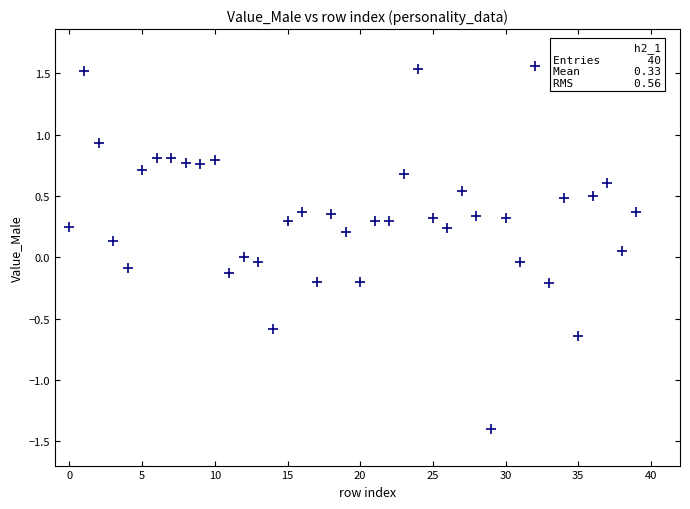

What is the range of Y values (max minus min)?

3.0